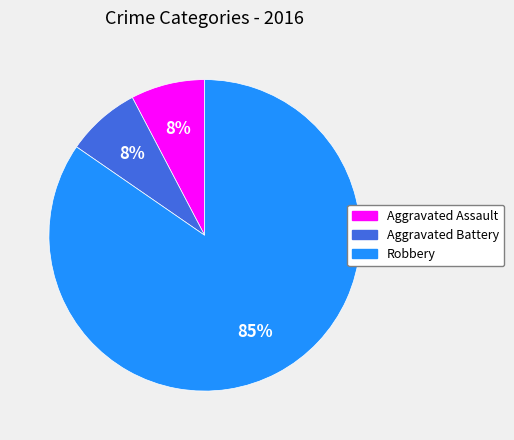

Is the sum of Aggravated Battery and Robbery greater than half?

Yes